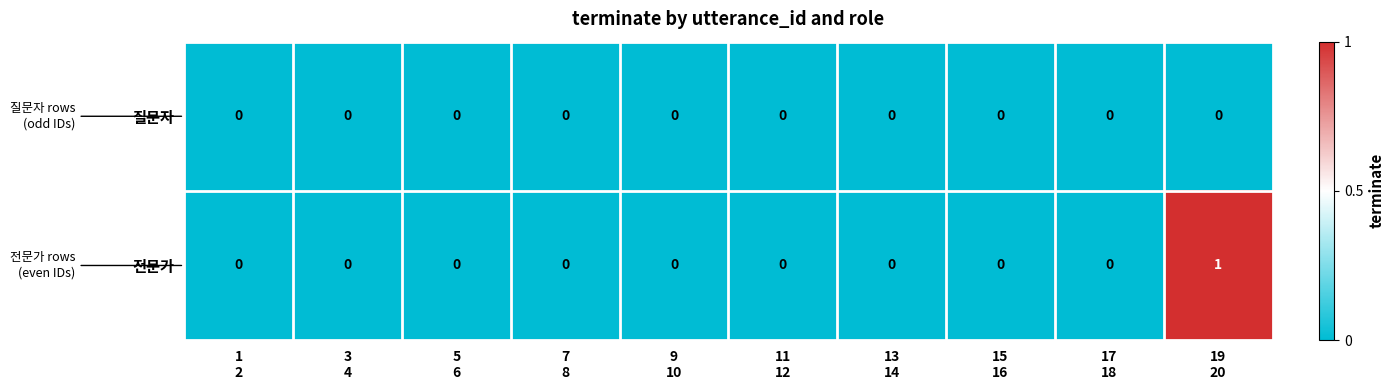

Which series has the largest total across all categories?

전문가